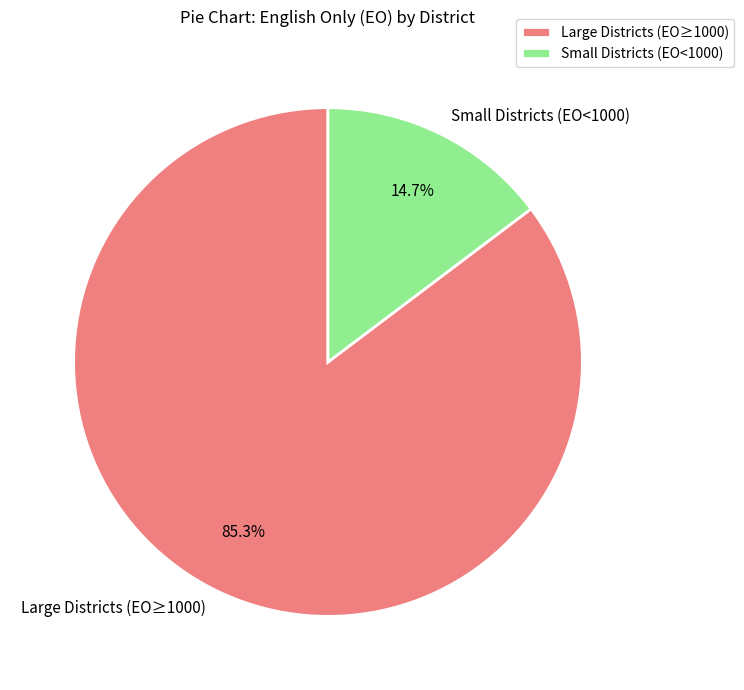

To the nearest percent, what is the difference between the largest and smallest slice percentages?

71%